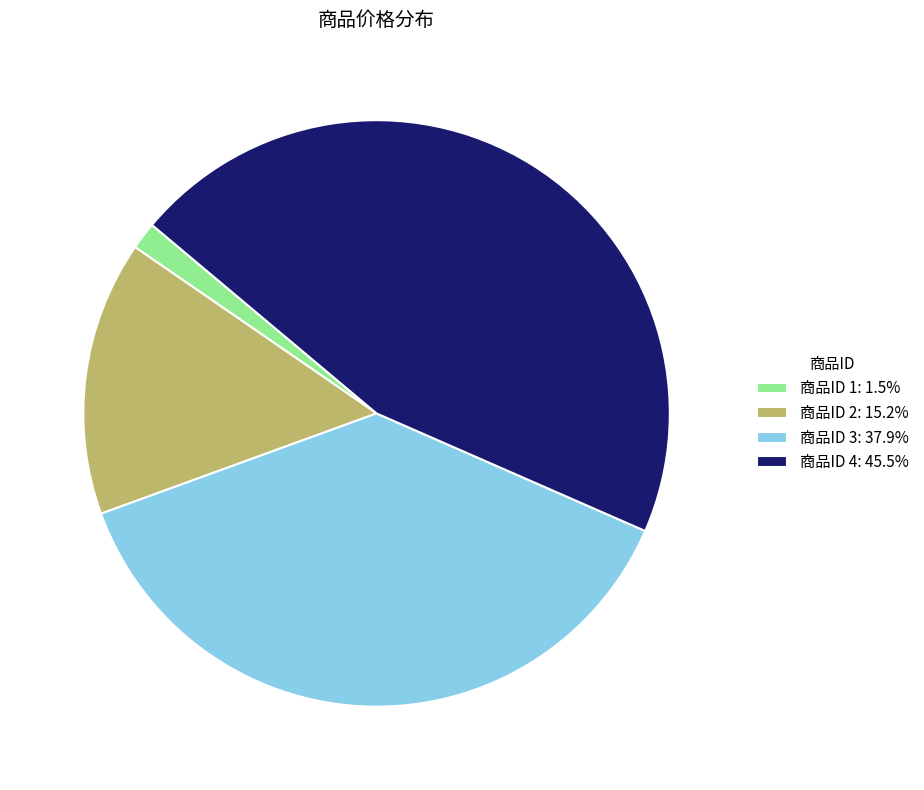

Is the sum of 商品ID 3: 37.9% and 商品ID 2: 15.2% greater than half?

Yes